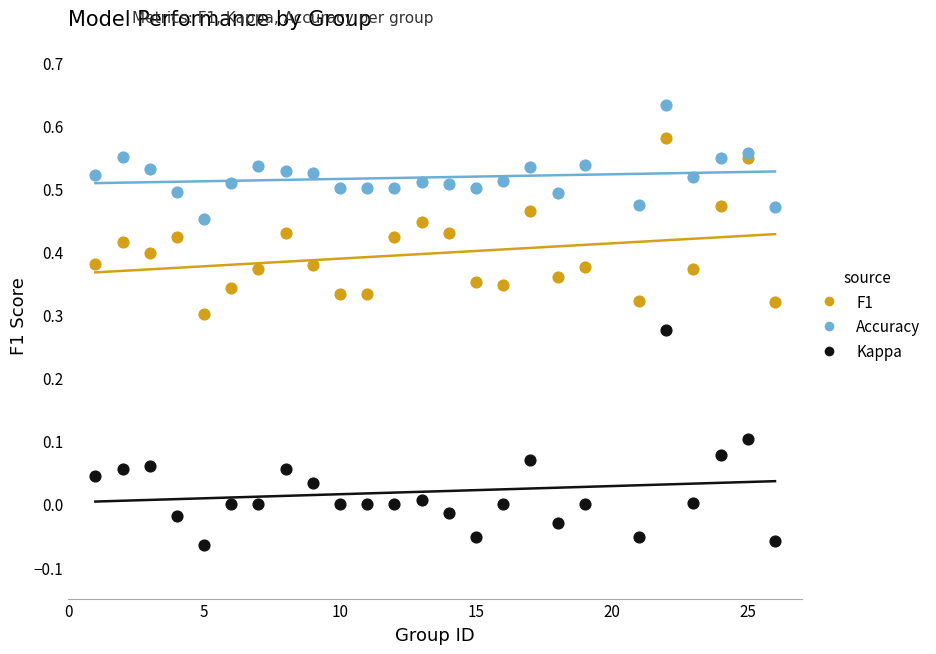

Which series reaches the minimum Y coordinate?

Kappa